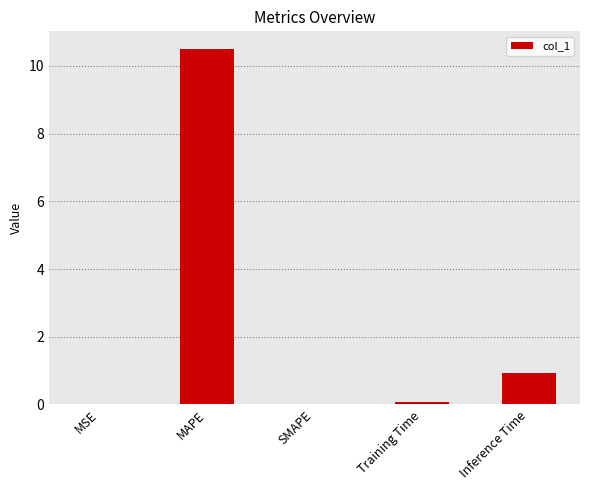

Are the bars grouped side by side (vs. stacked)?

No